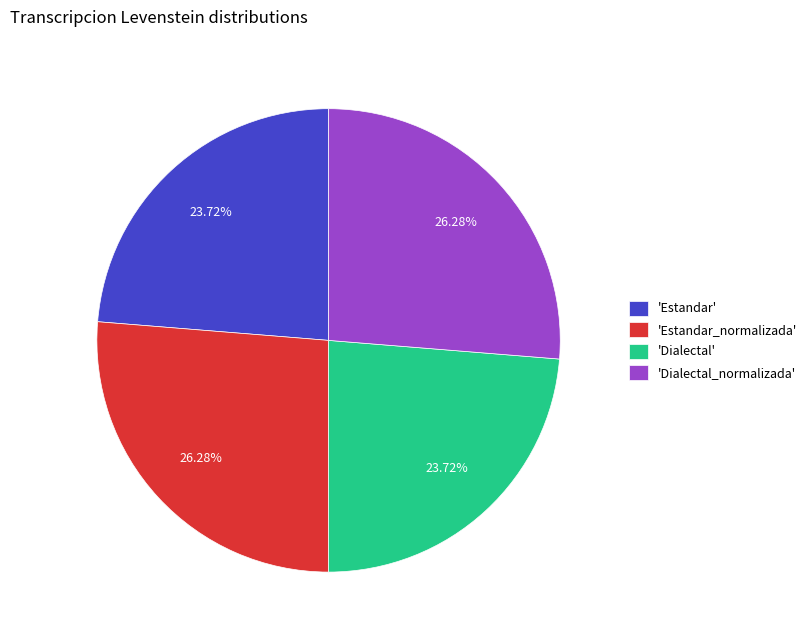

What is the ratio of the value at 'Estandar_normalizada' to the value at 'Estandar'?

1.1